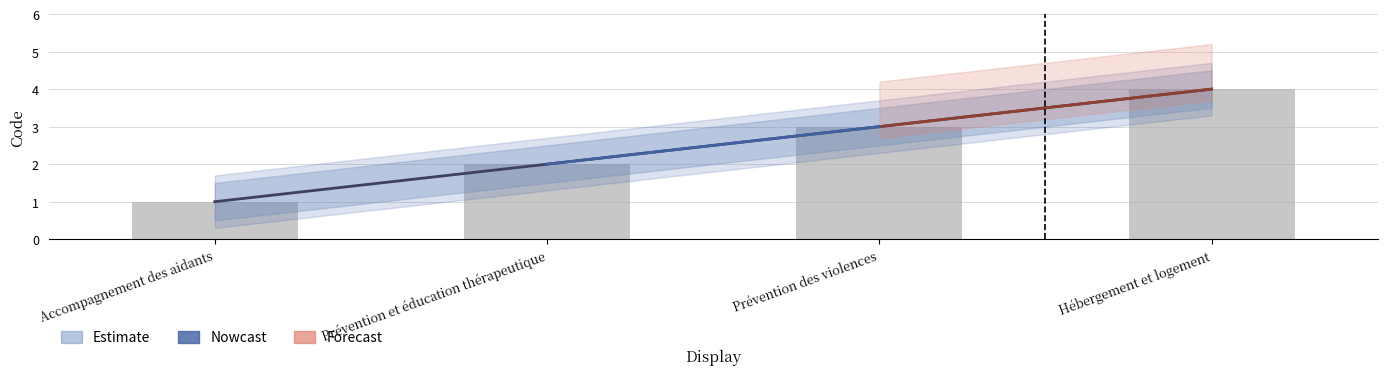

How many categories are shown in the chart?

4